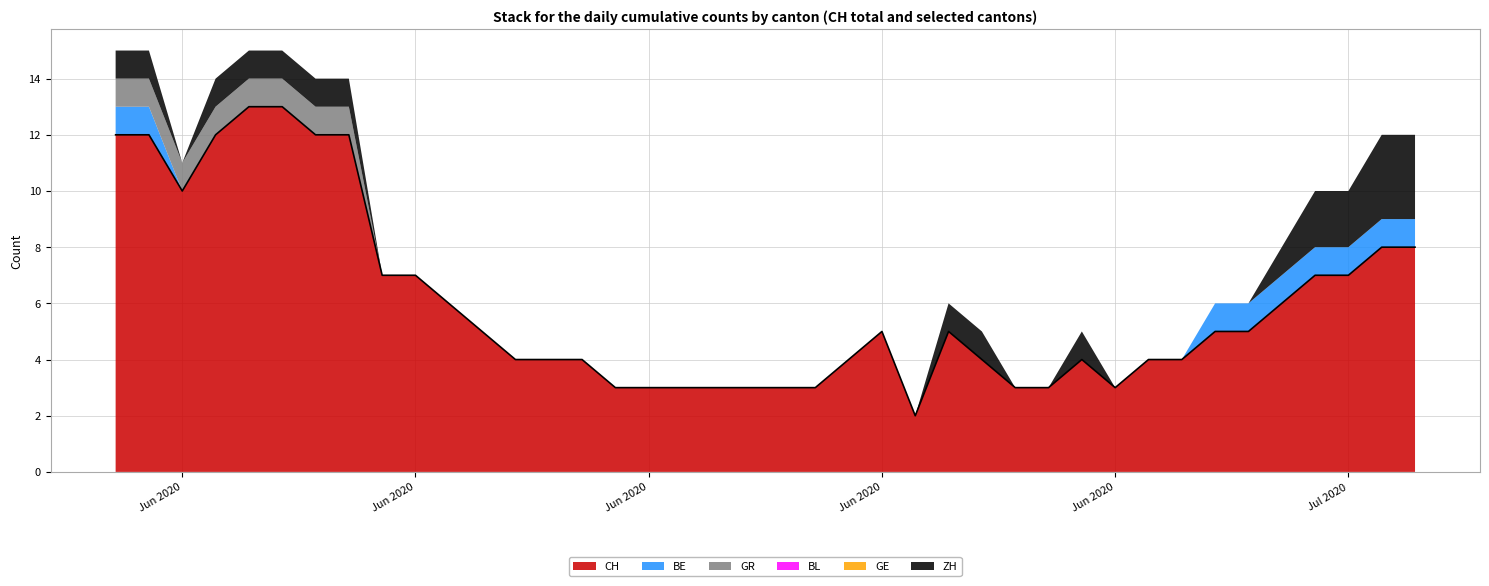

What is the greatest value displayed?

13